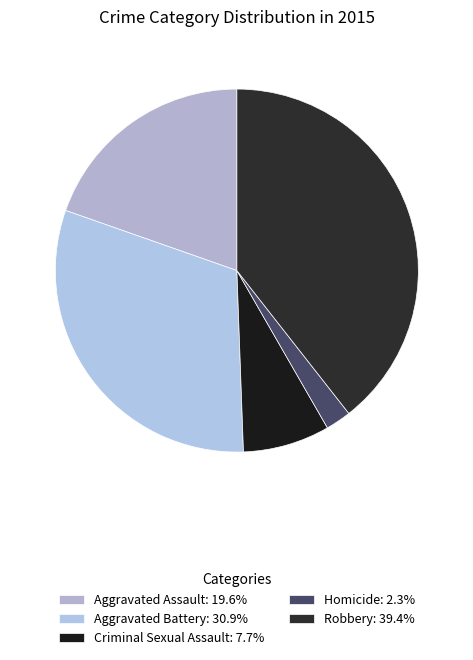

Combined, what portion of the pie is Criminal Sexual Assault and Homicide?

10.0%